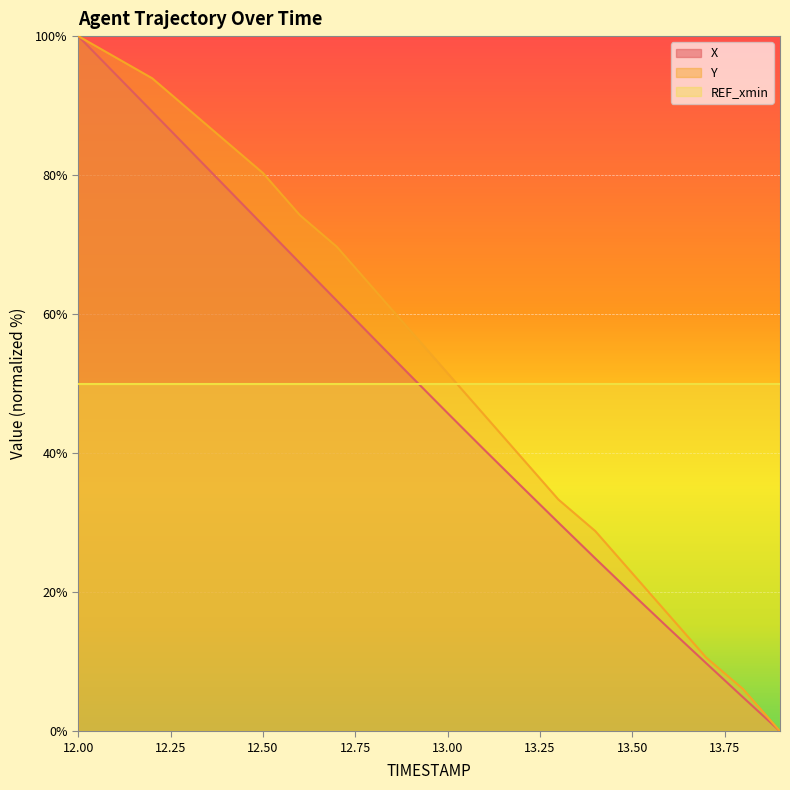

What is the sum of all X values?

981.0